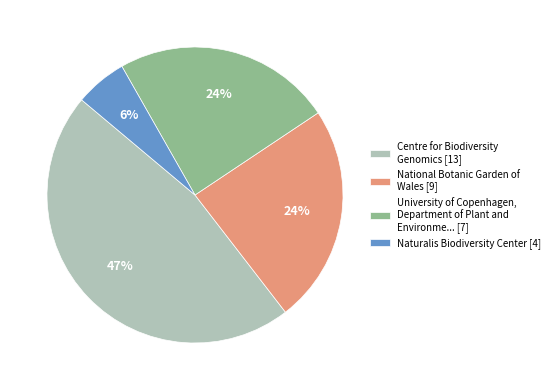

Is the sum of National Botanic Garden of Wales [9] and University of Copenhagen, Department of Plant and Environme... [7] greater than half?

No